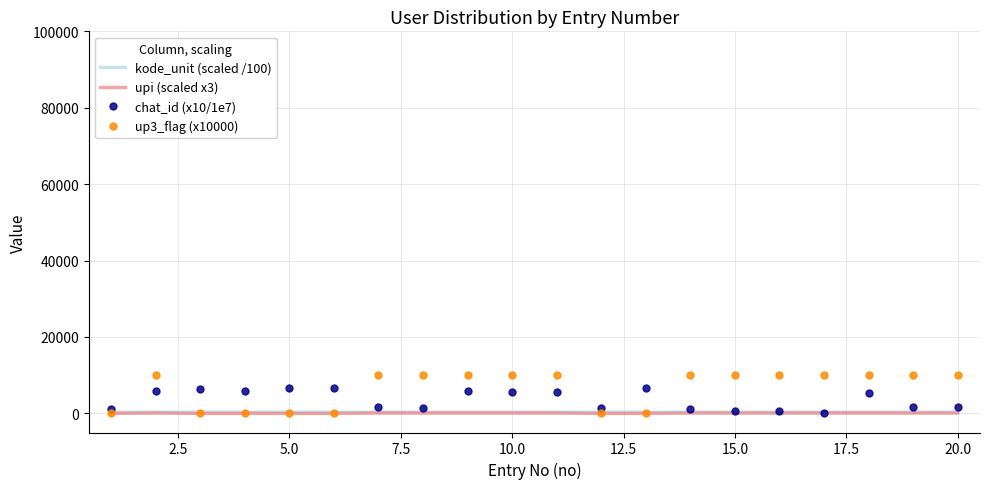

After their last crossing, which series has the higher values: up3_flag (x10000) or chat_id (x10/1e7)?

up3_flag (x10000)